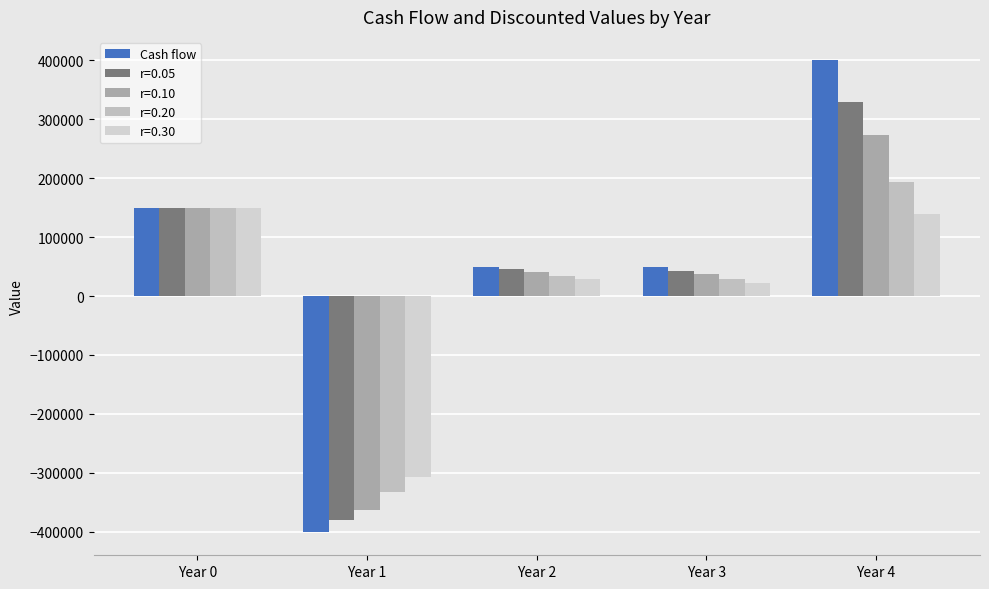

Count the number of data series in this chart.

5